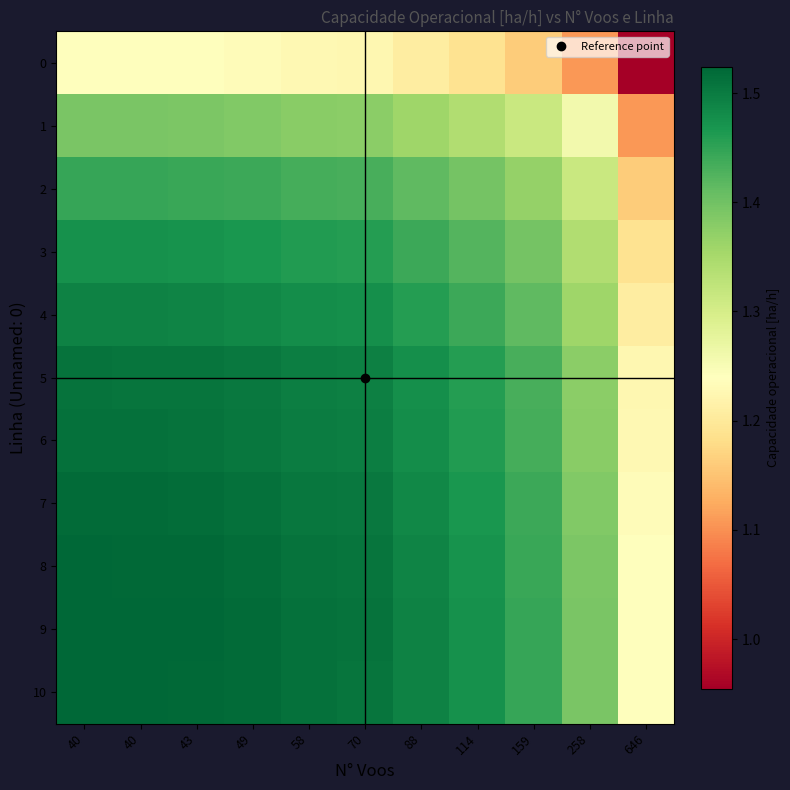

Reading left to right, extract all data points from this chart.

0: 40=1.2	40=1.2	43=1.2	49=1.2	58=1.2	70=1.2	88=1.2	114=1.2	159=1.2	258=1.1	646=1.0
1: 40=1.4	40=1.4	43=1.4	49=1.4	58=1.4	70=1.4	88=1.4	114=1.3	159=1.3	258=1.3	646=1.1
2: 40=1.4	40=1.4	43=1.4	49=1.4	58=1.4	70=1.4	88=1.4	114=1.4	159=1.4	258=1.3	646=1.2
3: 40=1.5	40=1.5	43=1.5	49=1.5	58=1.5	70=1.5	88=1.4	114=1.4	159=1.4	258=1.3	646=1.2
4: 40=1.5	40=1.5	43=1.5	49=1.5	58=1.5	70=1.5	88=1.5	114=1.4	159=1.4	258=1.4	646=1.2
5: 40=1.5	40=1.5	43=1.5	49=1.5	58=1.5	70=1.5	88=1.5	114=1.5	159=1.4	258=1.4	646=1.2
6: 40=1.5	40=1.5	43=1.5	49=1.5	58=1.5	70=1.5	88=1.5	114=1.5	159=1.4	258=1.4	646=1.2
7: 40=1.5	40=1.5	43=1.5	49=1.5	58=1.5	70=1.5	88=1.5	114=1.5	159=1.4	258=1.4	646=1.2
8: 40=1.5	40=1.5	43=1.5	49=1.5	58=1.5	70=1.5	88=1.5	114=1.5	159=1.4	258=1.4	646=1.2
9: 40=1.5	40=1.5	43=1.5	49=1.5	58=1.5	70=1.5	88=1.5	114=1.5	159=1.4	258=1.4	646=1.2
10: 40=1.5	40=1.5	43=1.5	49=1.5	58=1.5	70=1.5	88=1.5	114=1.5	159=1.4	258=1.4	646=1.2